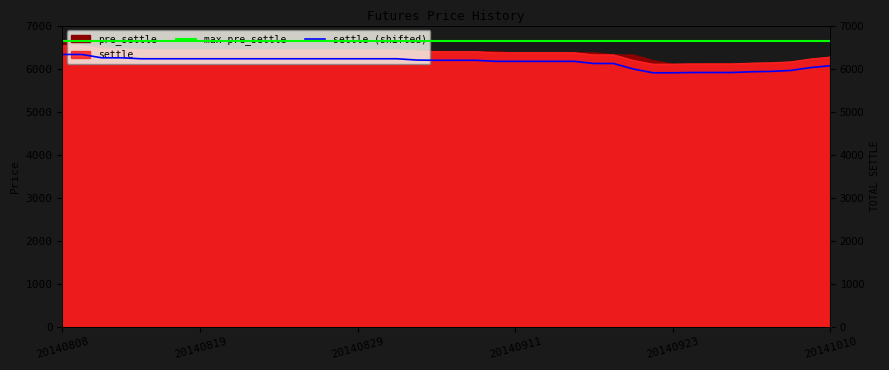

Which category has the lowest value in the max pre_settle series?

20140808